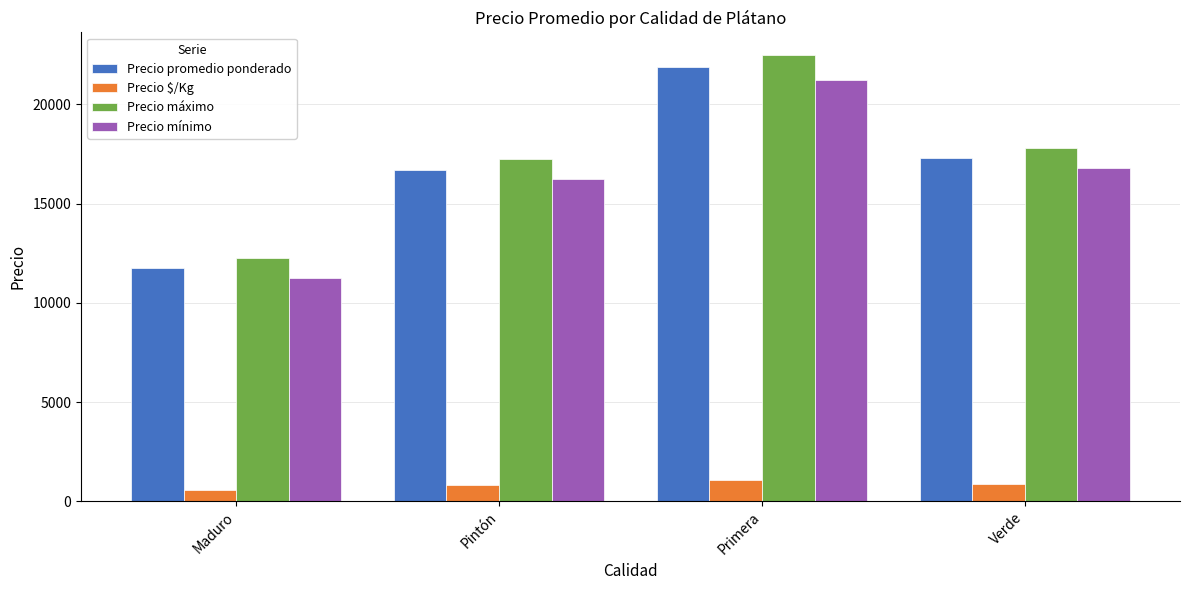

What is the label of the 2nd bar from the left?

Pintón